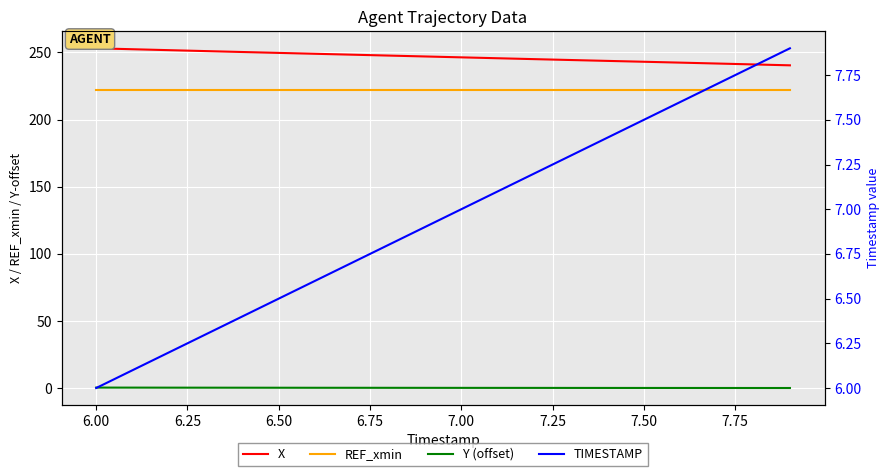

Count the number of categories in the chart.

20